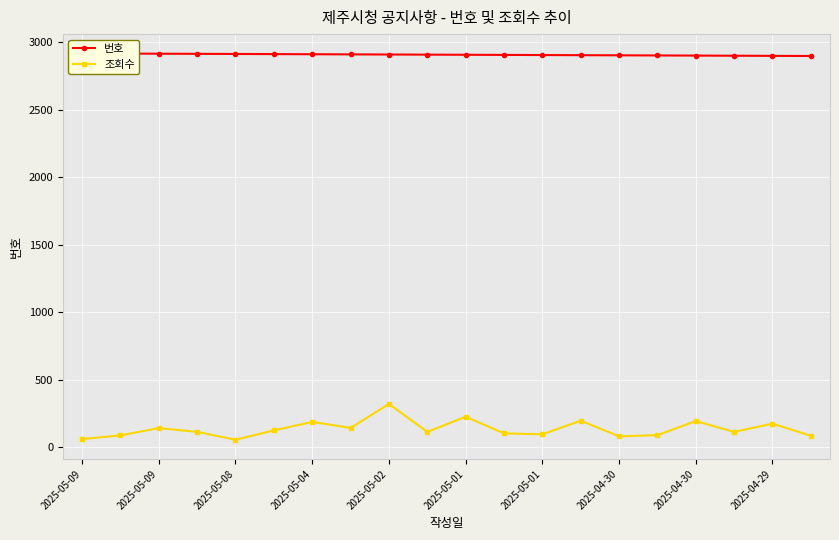

Reading right to left, extract all data points from this chart.

번호: 2898	2899	2900	2901	2902	2903	2904	2905	2906	2907	2908	2909	2910	2911	2912	2913	2914	2915	2916	2917
조회수: 85	175	114	194	90	81	197	96	103	226	114	321	143	188	125	56	114	142	88	61